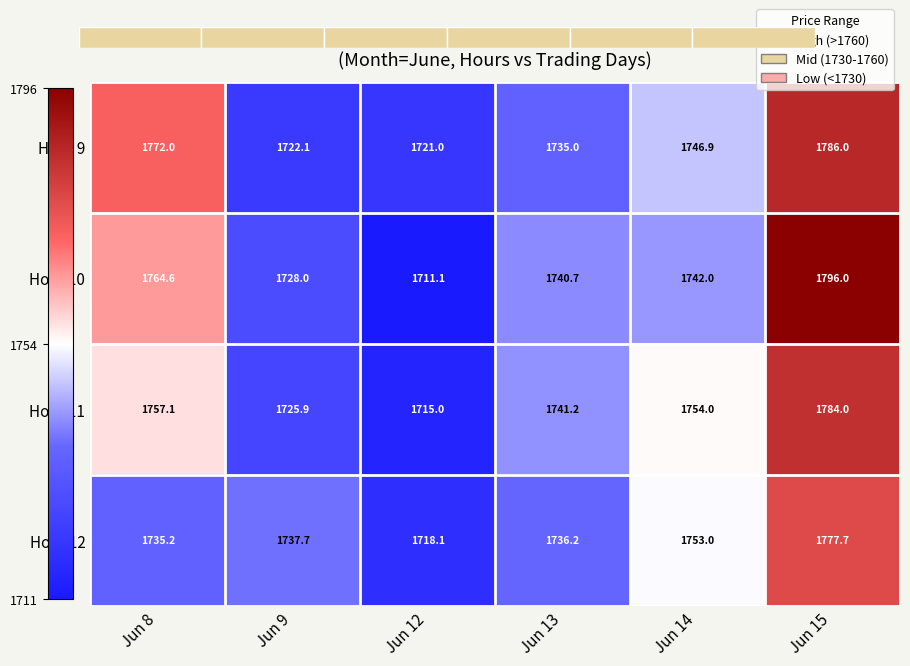

What is the difference between the maximum and minimum values in the Hour 9 series?

65.0